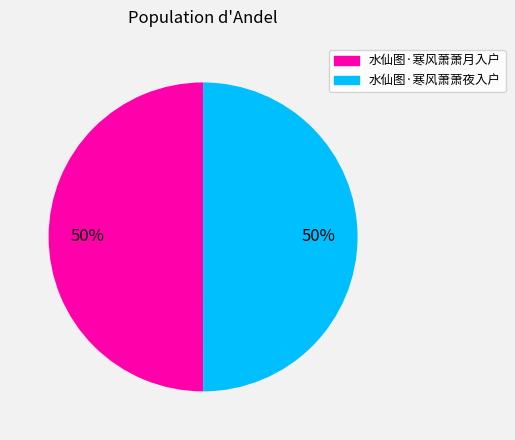

Combined, do 水仙图·寒风萧萧月入户 and 水仙图·寒风萧萧夜入户 account for over 50%?

Yes